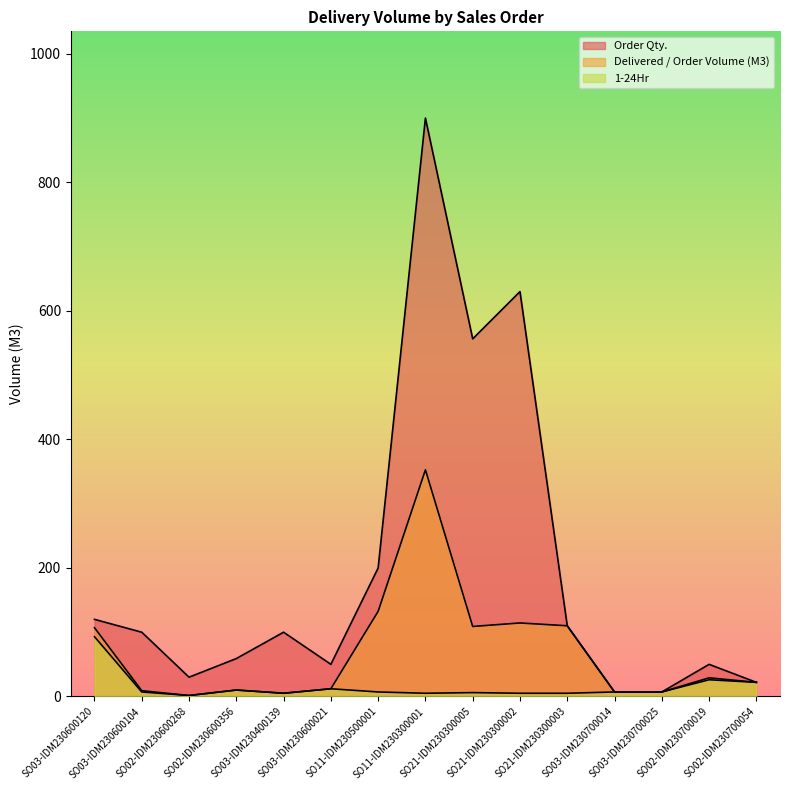

How many distinct data groups are displayed?

3